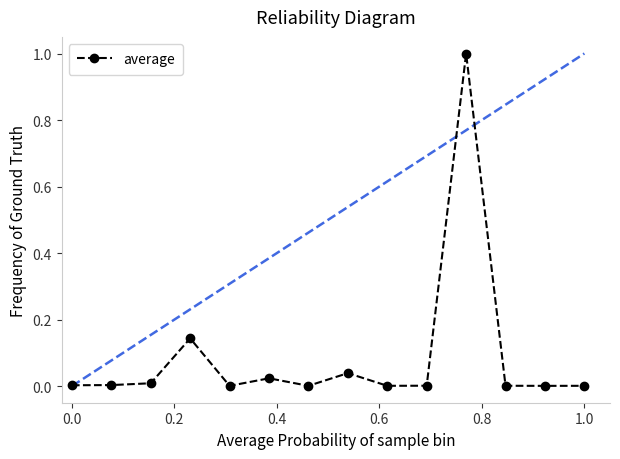

What is the difference between the maximum and minimum values?

1.0